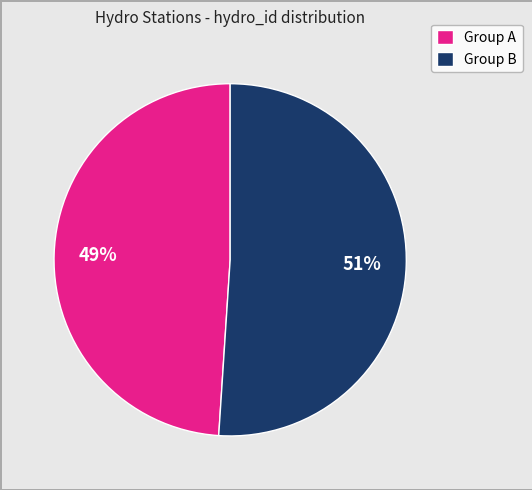

How many segments does this pie chart have?

2